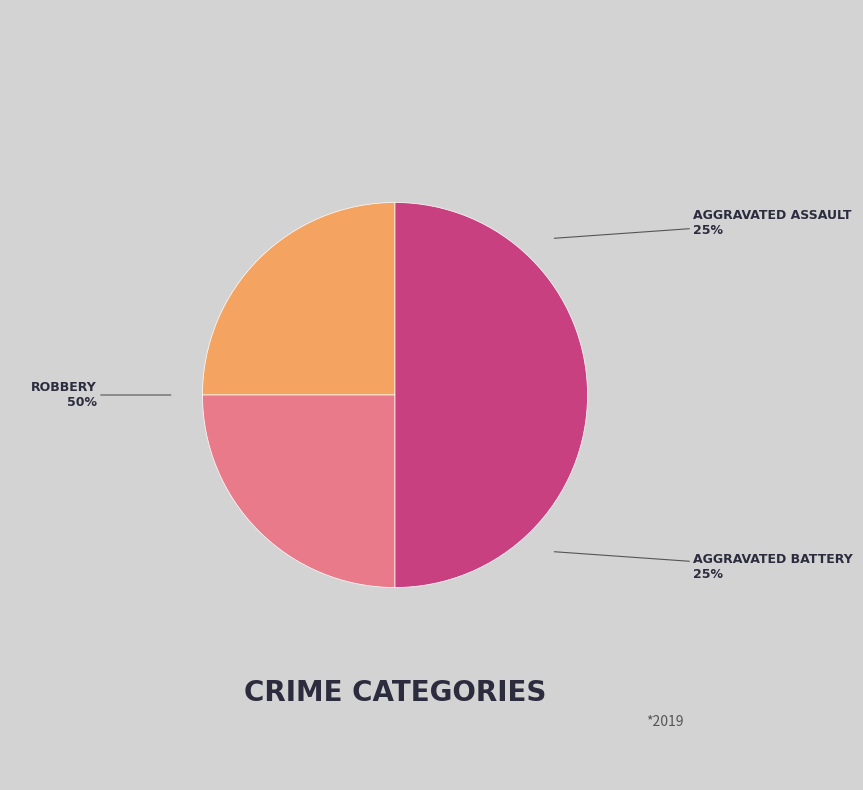

To the nearest percent, what is the average slice percentage?

33%